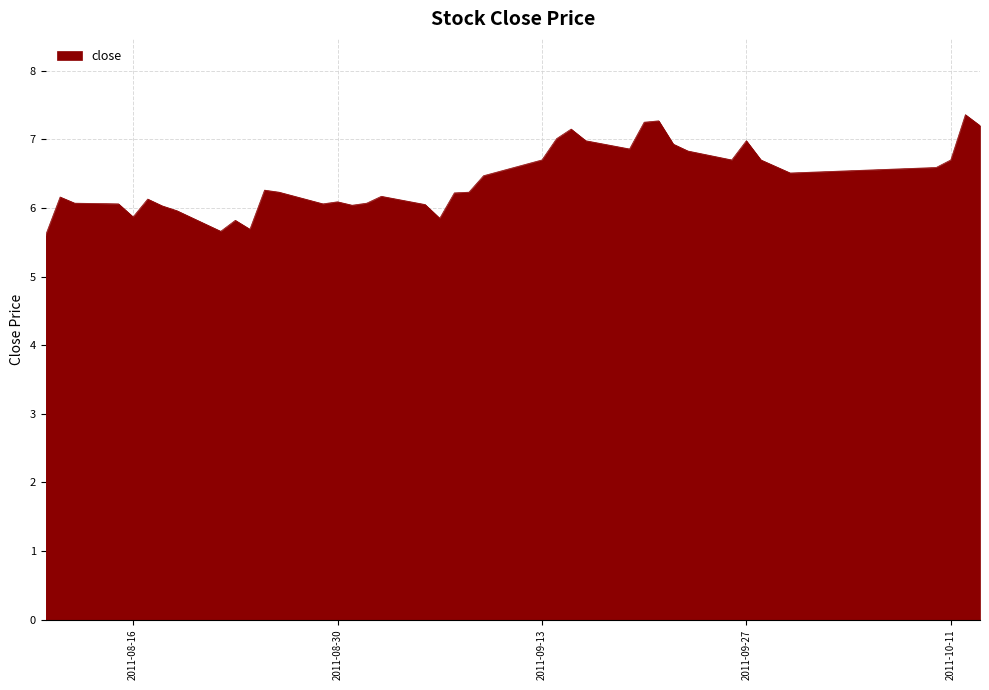

What is the smallest value displayed?

5.6